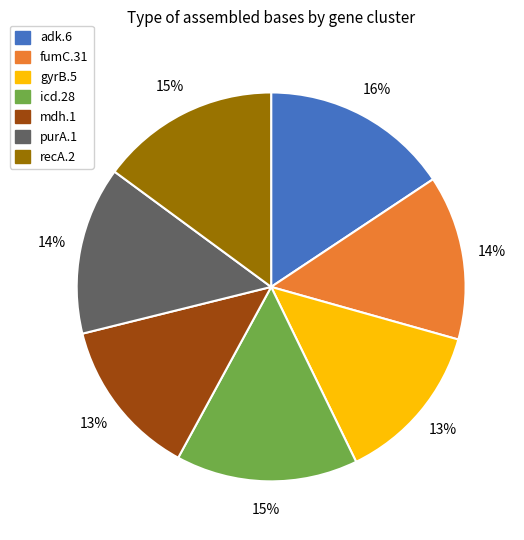

Does mdh.1 represent more than half of the total?

No